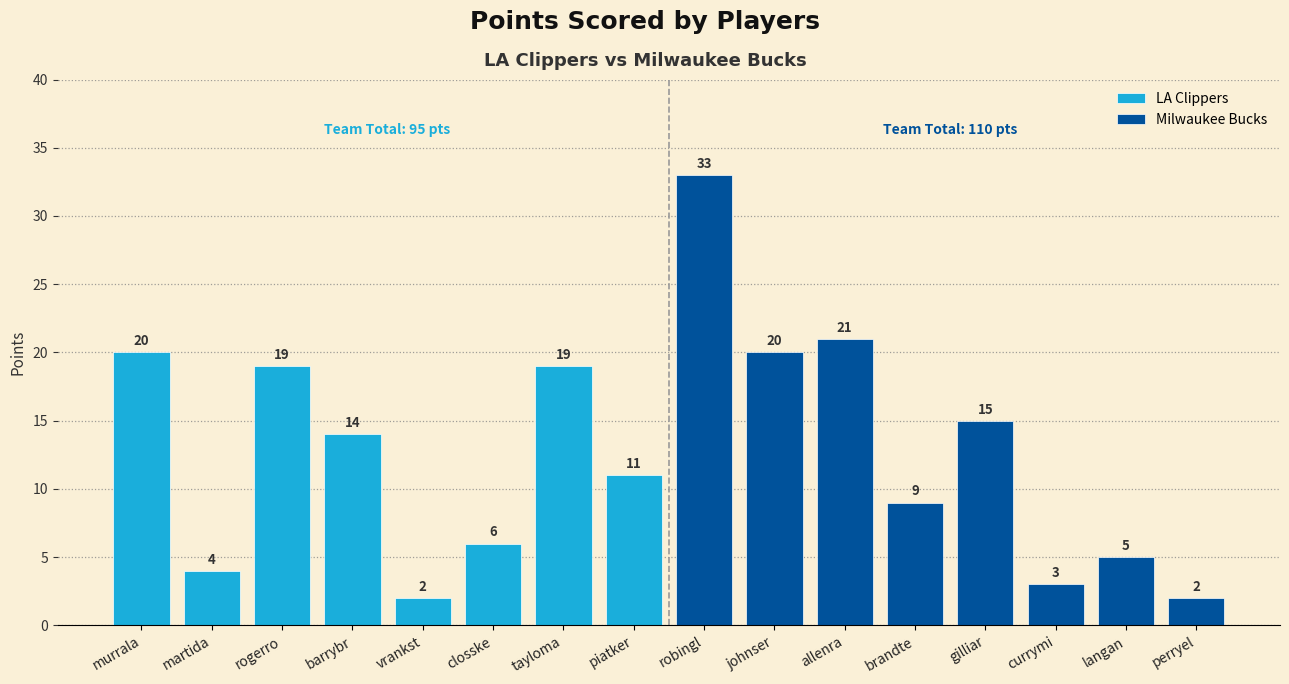

The value of LA Clippers at piatker is 11. True or false?

True